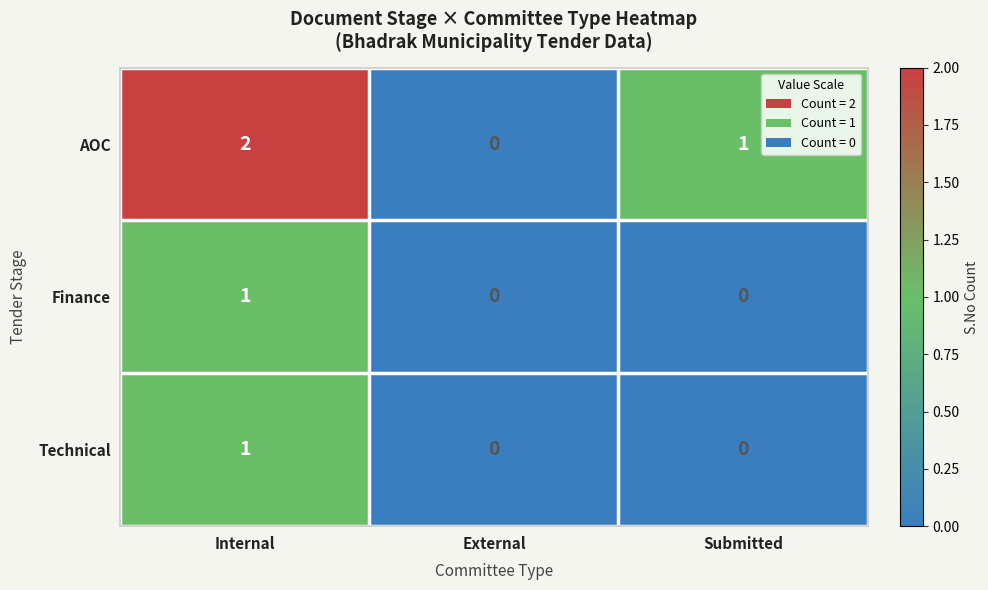

Is it true that Technical equals 1 at Submitted?

False